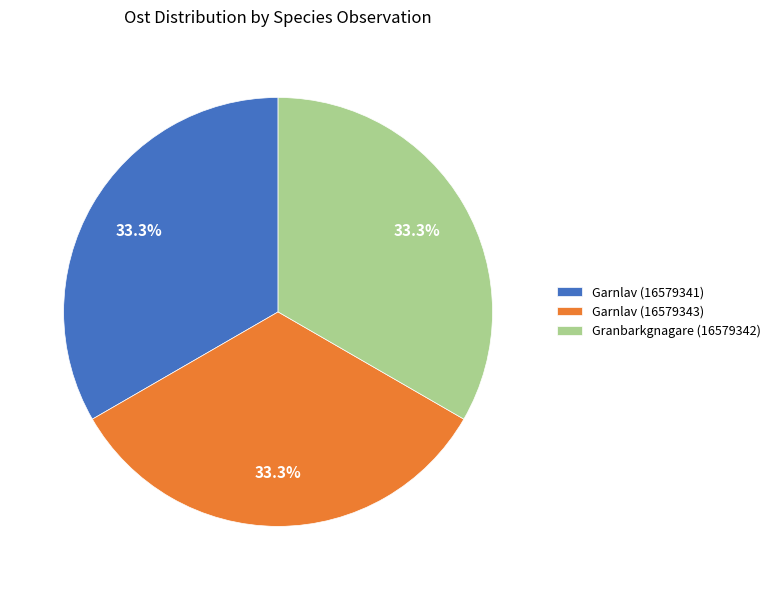

What portion of the pie excludes Granbarkgnagare (16579342)?

66.7%